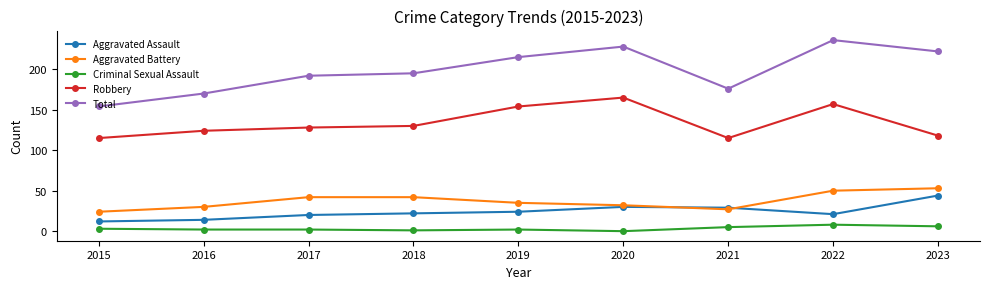

What is the maximum value shown in the chart?

236